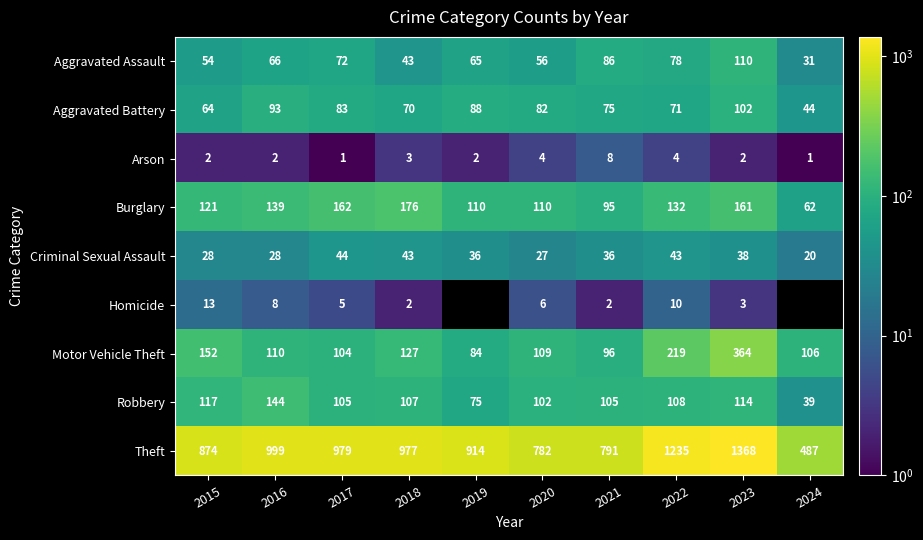

What is the minimum value shown in the chart?

1.0